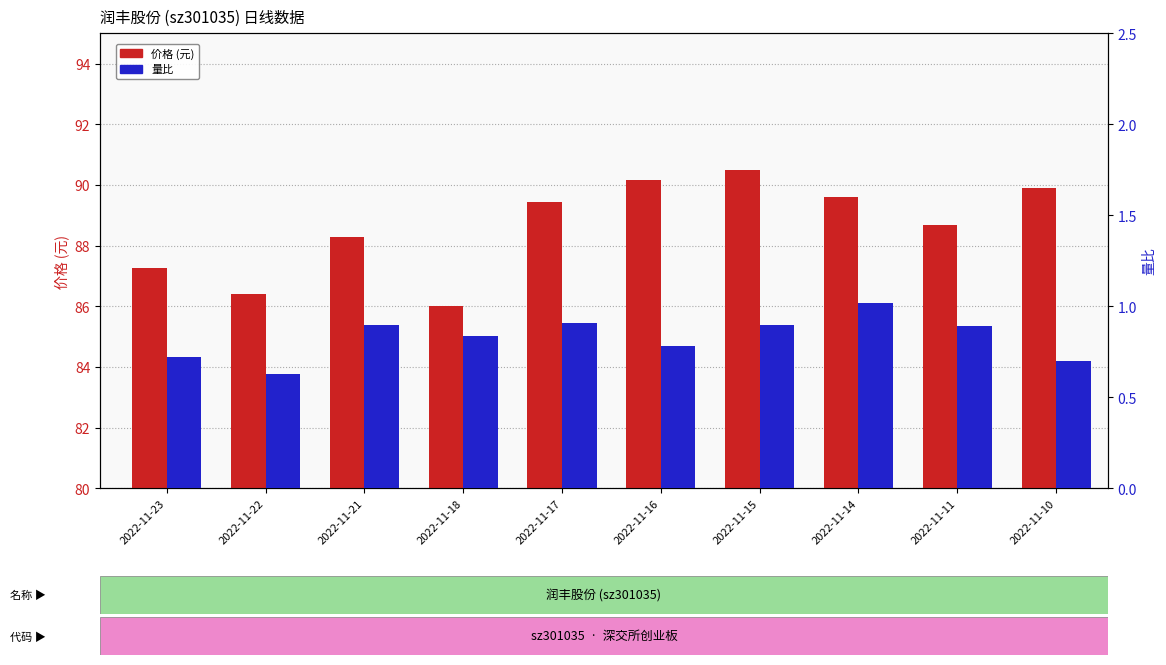

What value does the 量比 series have at 2022-11-14?

1.0